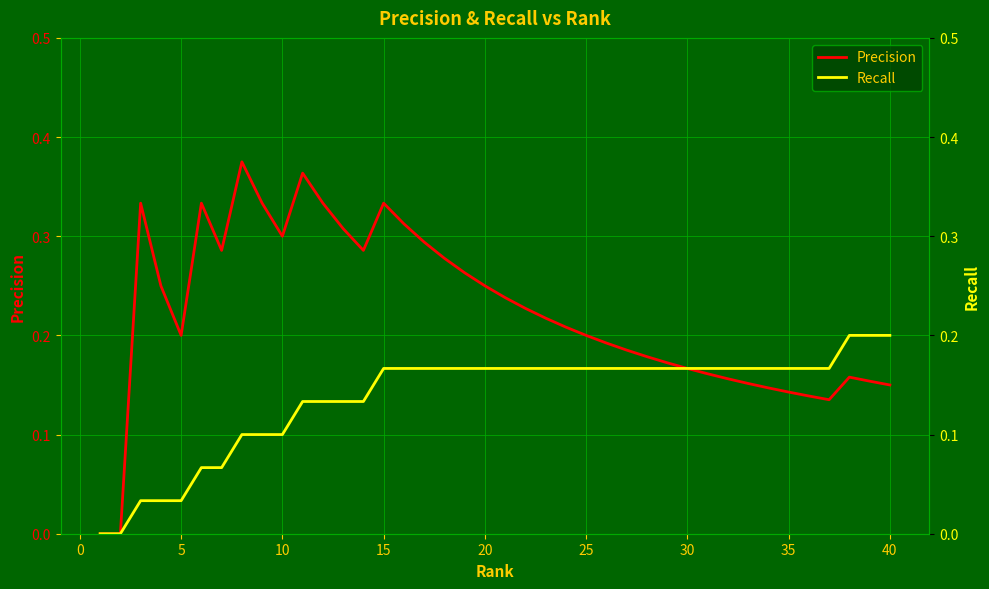

Is it true that Precision equals 0.2 at 16?

False